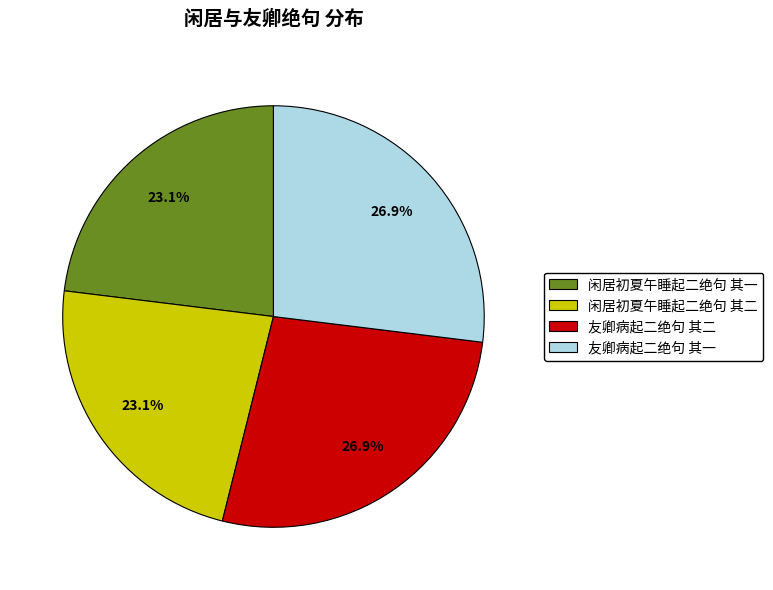

To the nearest percent, what portion does 友卿病起二绝句 其一 represent?

27%